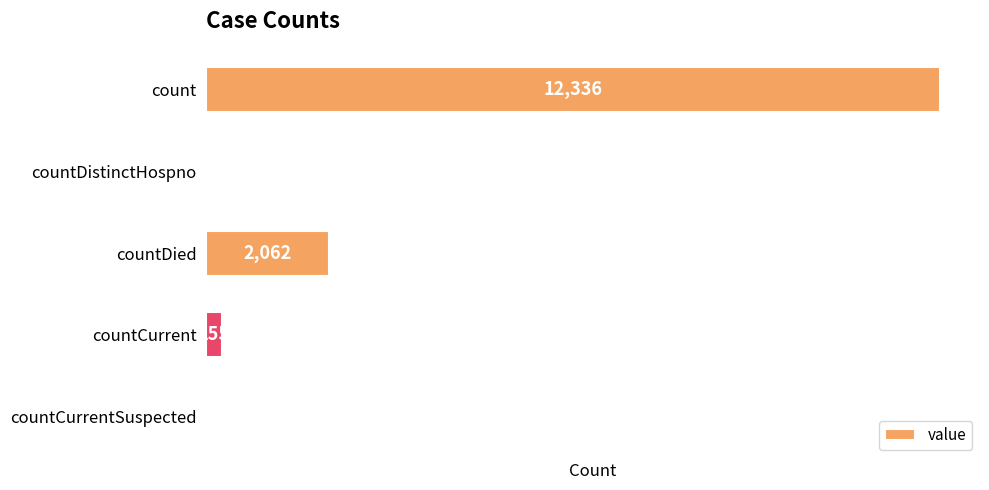

Reading top to bottom, transcribe all the data shown in this chart.

count=12336	countDistinctHospno=0	countDied=2062	countCurrent=255	countCurrentSuspected=0